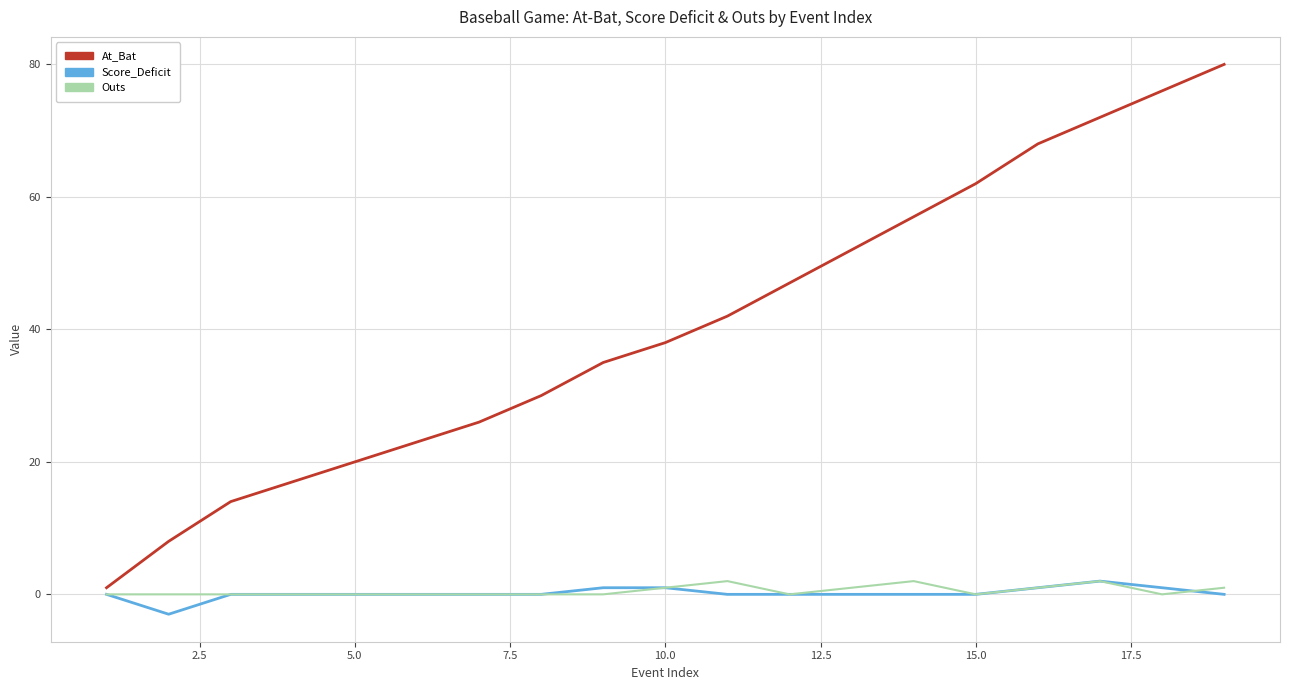

Which series has the largest total across all categories?

At_Bat